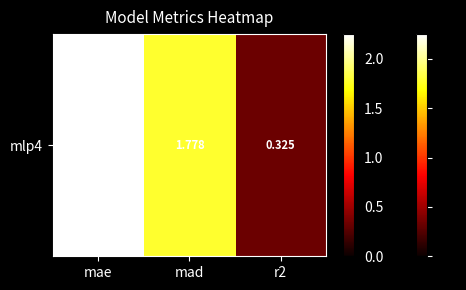

Rank the categories by value from lowest to highest.

r2, mad, mae